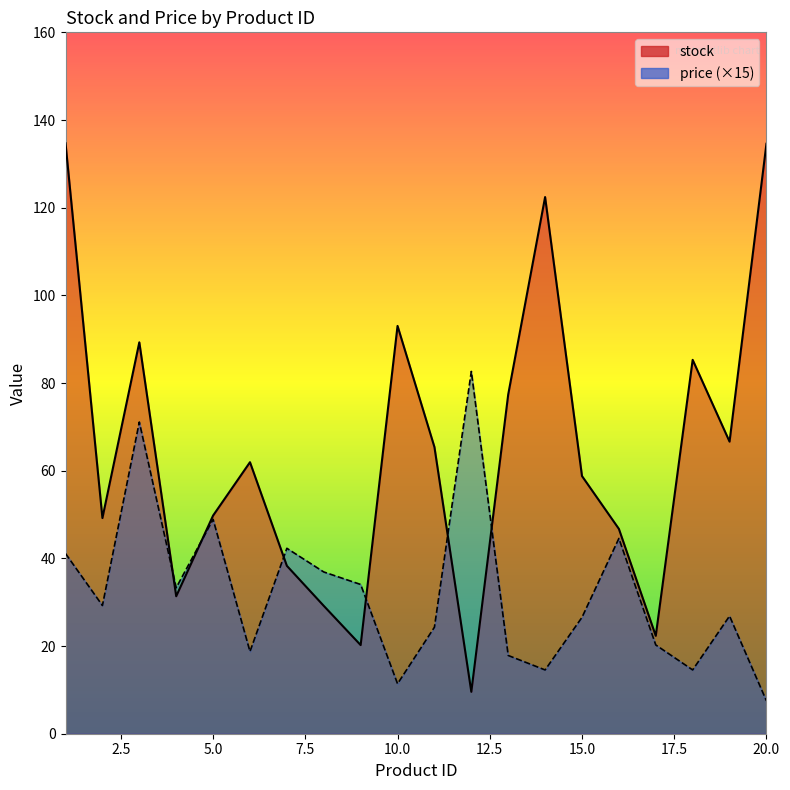

Between 10 and 12, which series saw the biggest shift?

stock